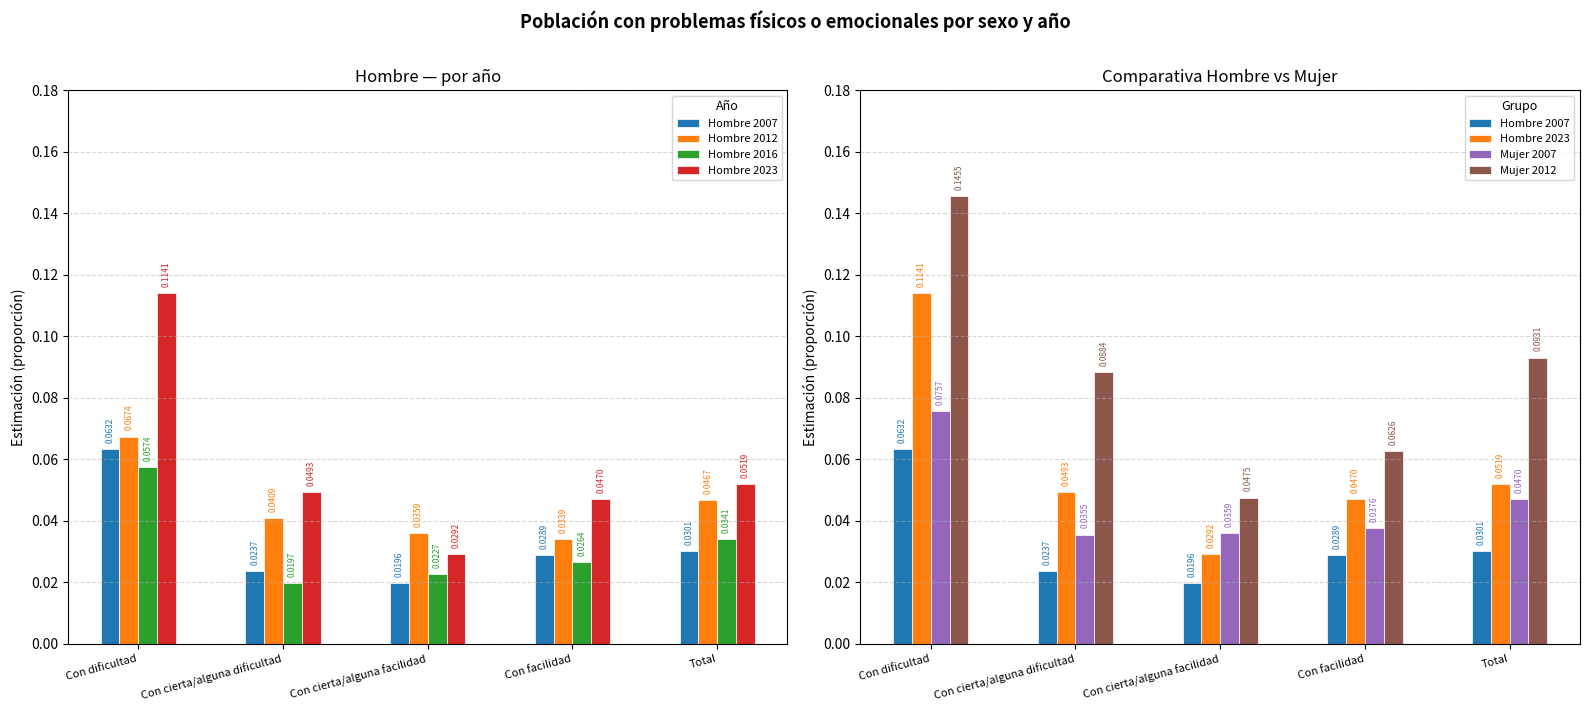

At which category does the chart reach its minimum across all series?

Con cierta/alguna facilidad